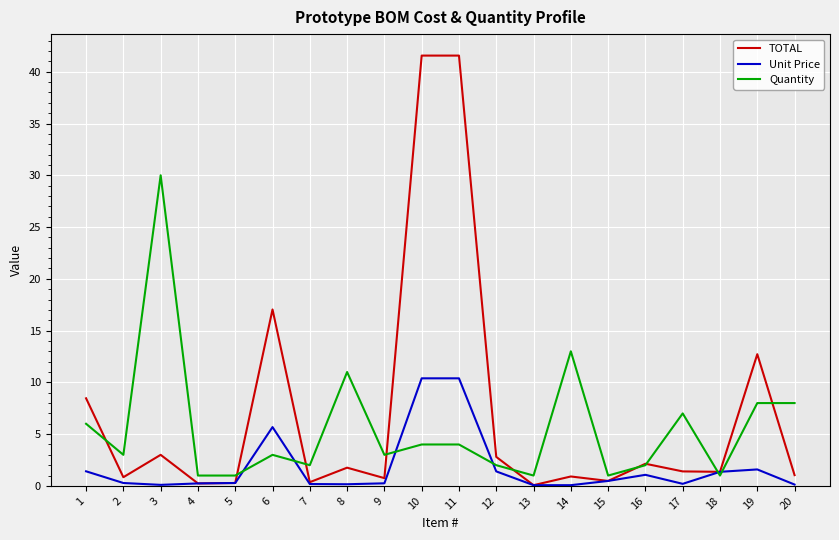

The Quantity series shows 1.0 at 15. True or false?

True